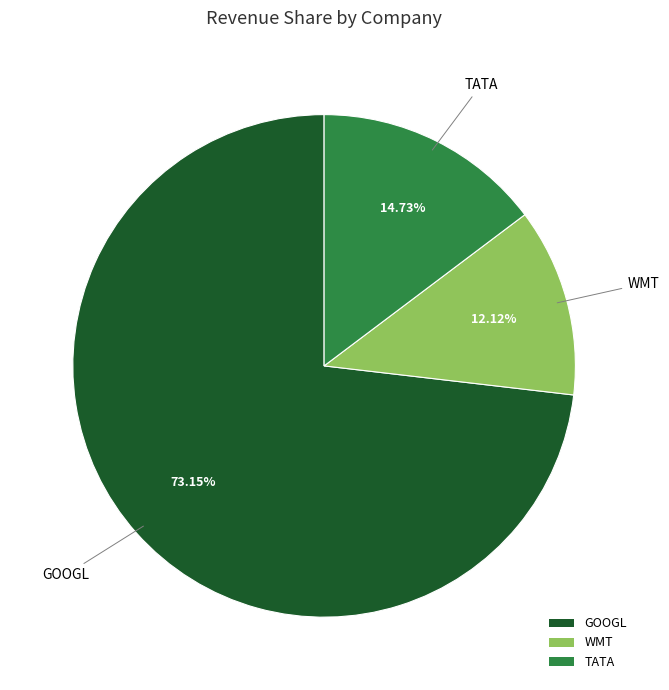

Rank the categories by value from highest to lowest.

GOOGL, TATA, WMT